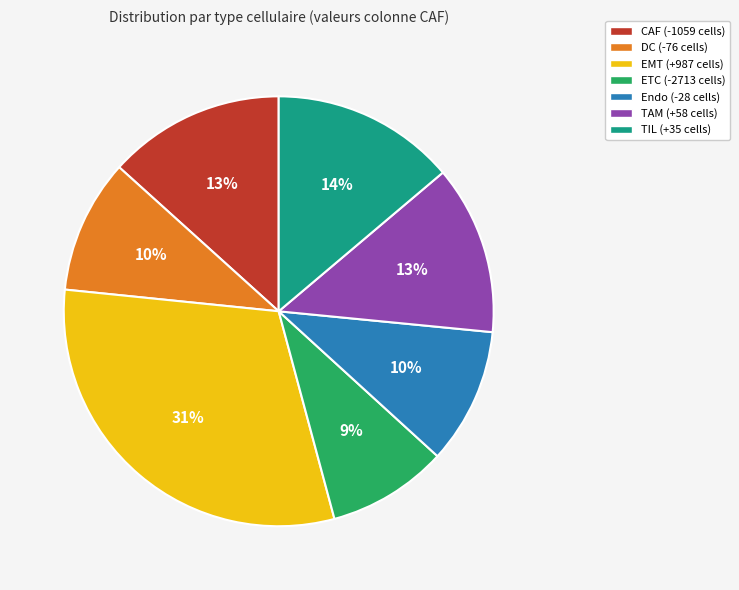

To the nearest percent, what is the combined percentage of Endo (-28 cells) and EMT (+987 cells)?

41%